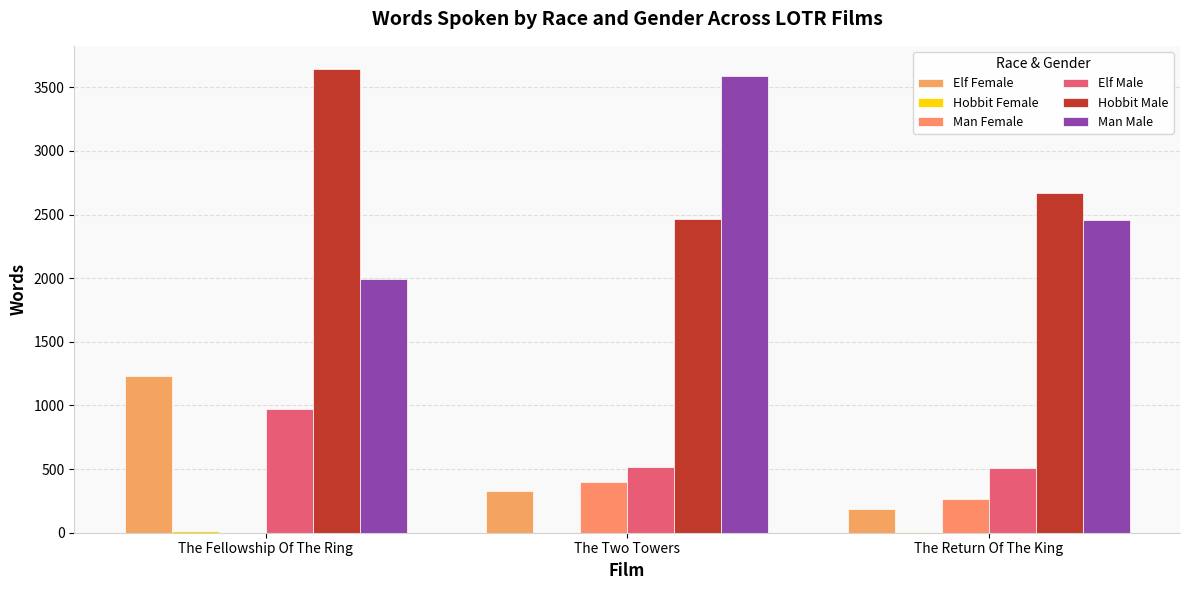

How many data points does each series have?

3